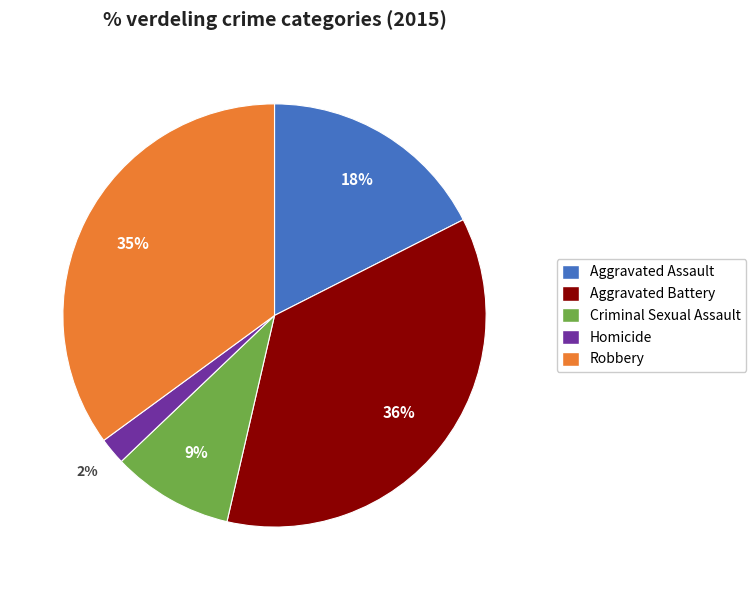

Is the sum of Robbery and Criminal Sexual Assault greater than half?

No